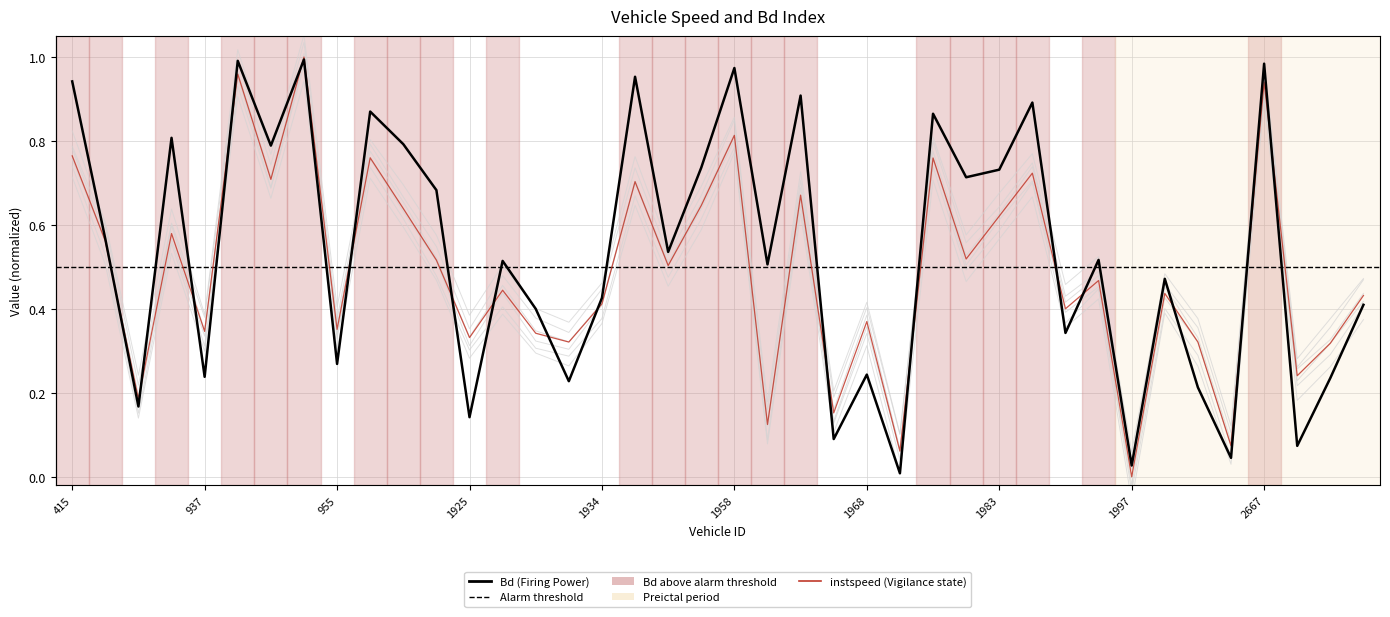

Which label corresponds to the smallest value in the chart?

1997